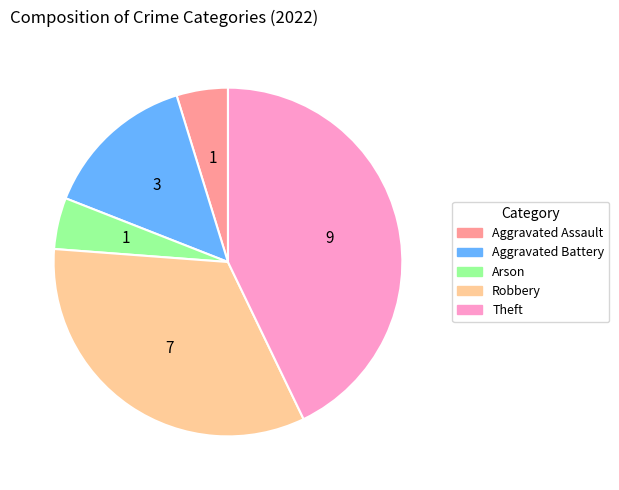

Which category has the biggest portion of the pie?

Theft